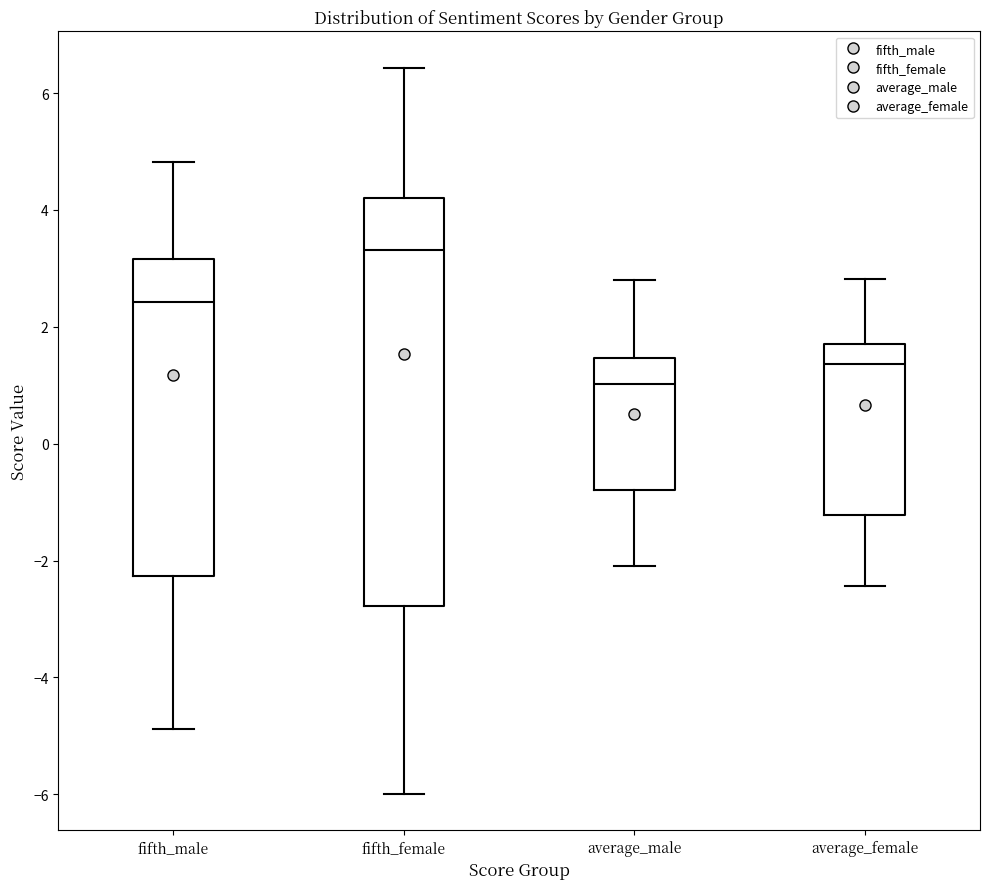

Reading left to right, transcribe this box plot: for each box, give where its median line is, the range the box spans, and where its two whiskers end, as read against the y-axis. The values are not printed on the chart, so give them approximately, as read against the axis.

fifth_male: median 2.4, box -2.2 to 3.2, whiskers -4.8 to 4.8
fifth_female: median 3.4, box -2.8 to 4.2, whiskers -6.0 to 6.4
average_male: median 1.0, box -0.8 to 1.4, whiskers -2.0 to 2.8
average_female: median 1.4, box -1.2 to 1.8, whiskers -2.4 to 2.8